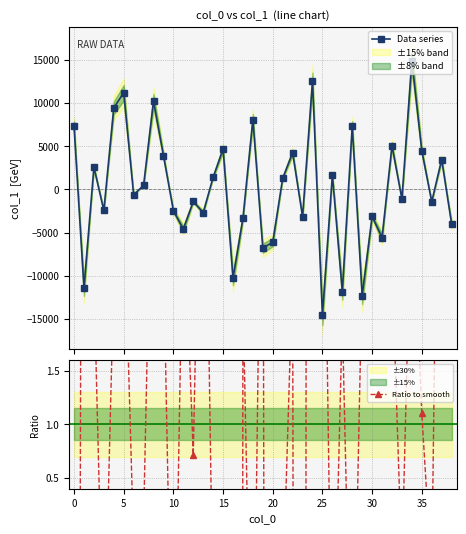

How many values in Data series are above zero?

19